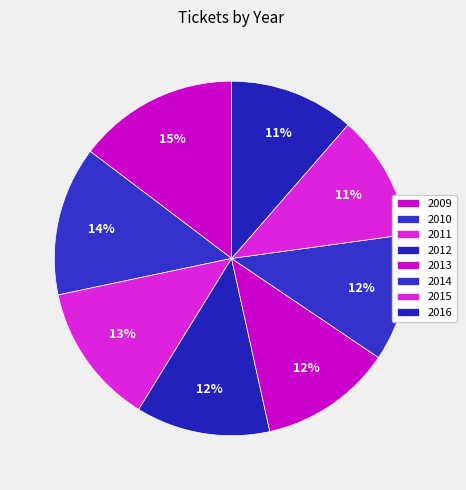

How many slices are in this pie chart?

8